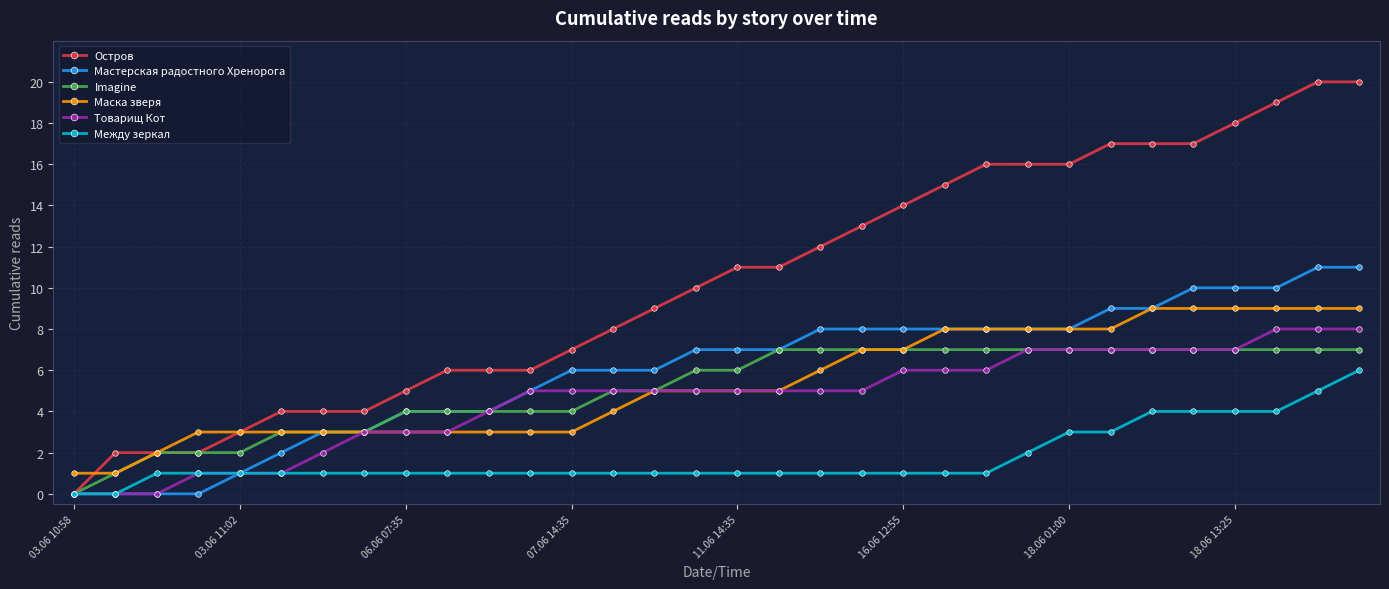

What is the highest value of the Imagine series?

7